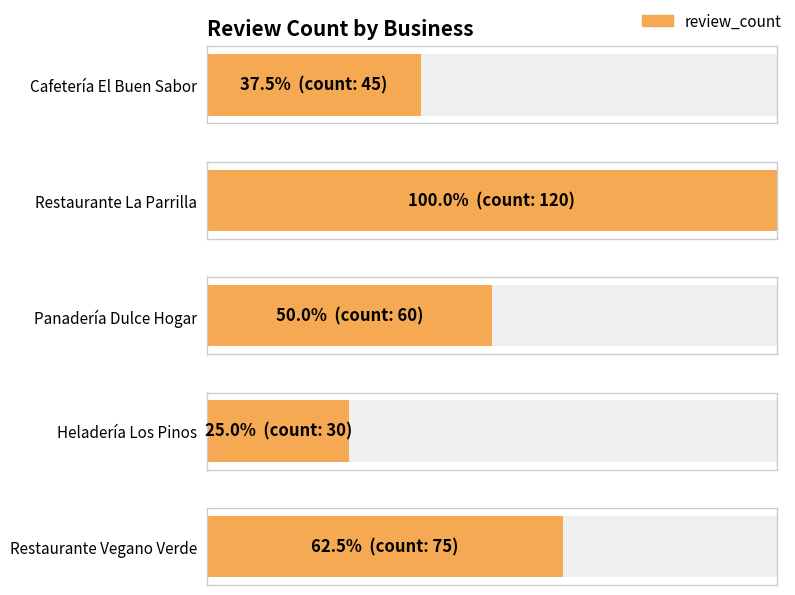

How many bars are there in total?

5